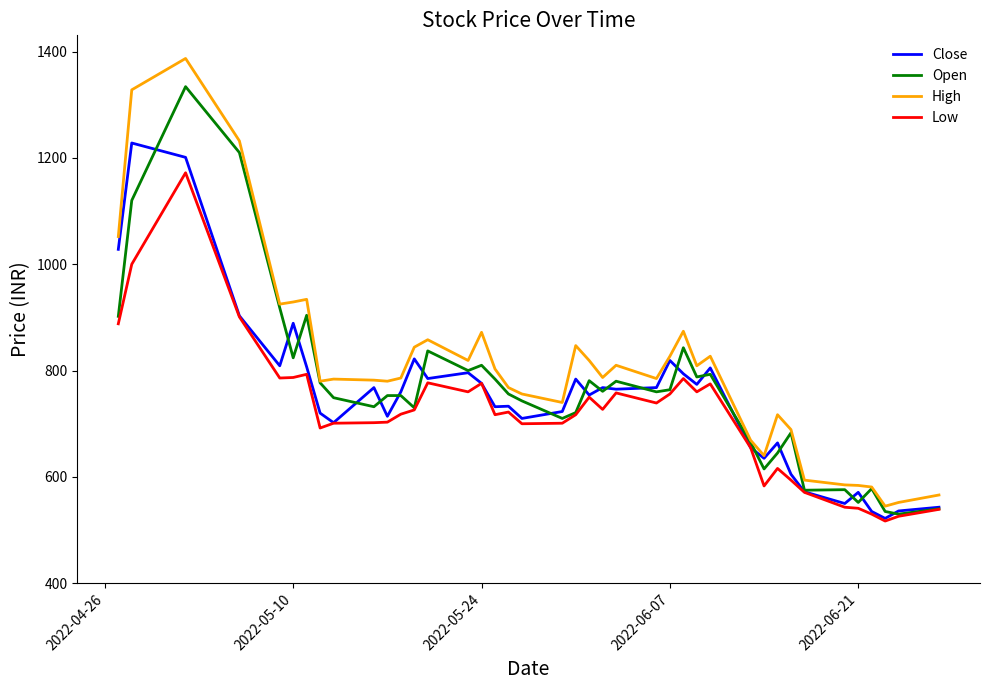

Rank the series by their maximum value, from highest to lowest.

High, Open, Close, Low